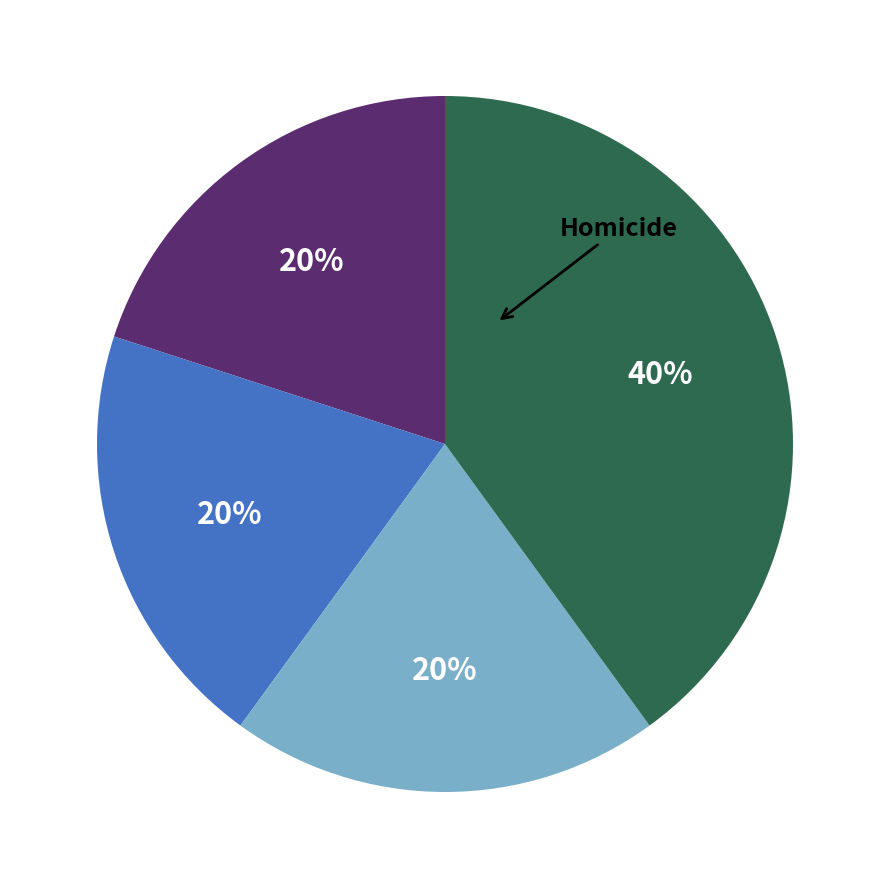

To the nearest percent, what is the difference between the largest and smallest slice percentages?

20%